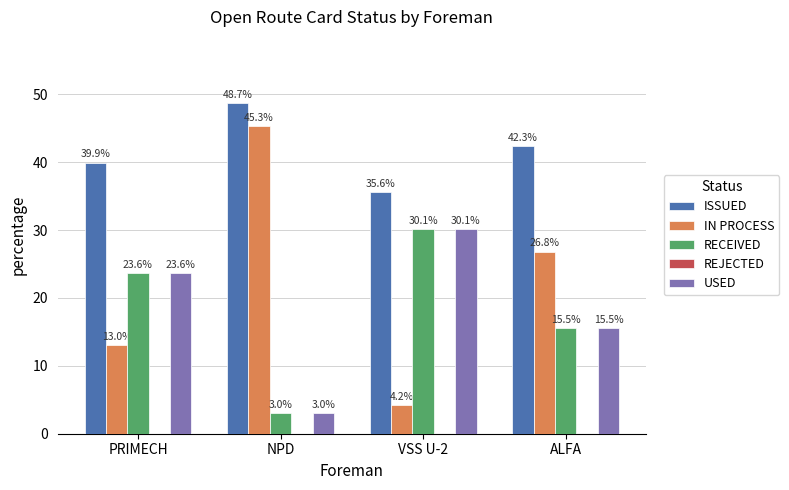

At which label does ISSUED first exceed 42?

NPD